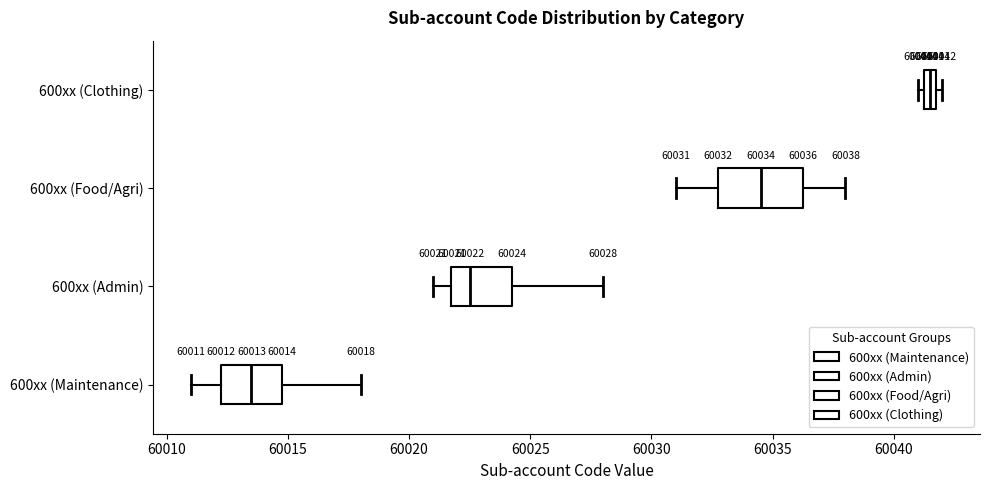

Which box's median line is the furthest to the left?

600xx (Maintenance)